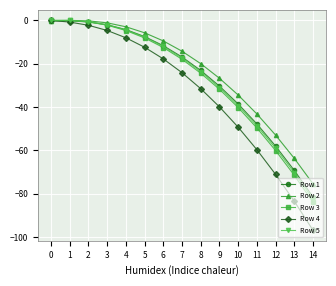

What is the minimum value shown in the chart?

-96.9